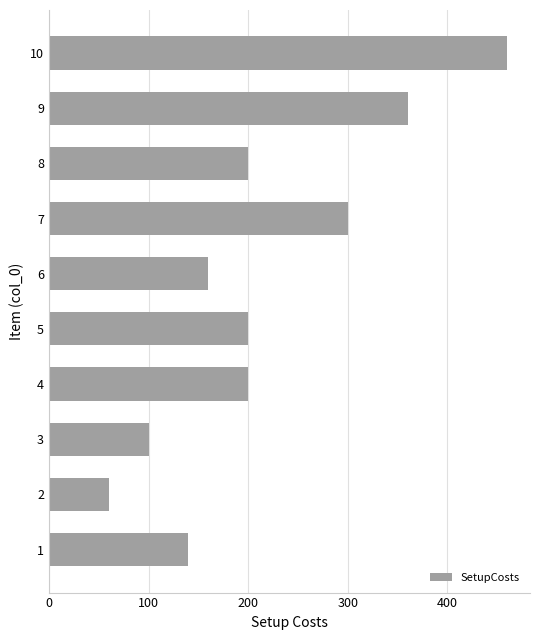

What is the change in value from 3 to 9?

+260